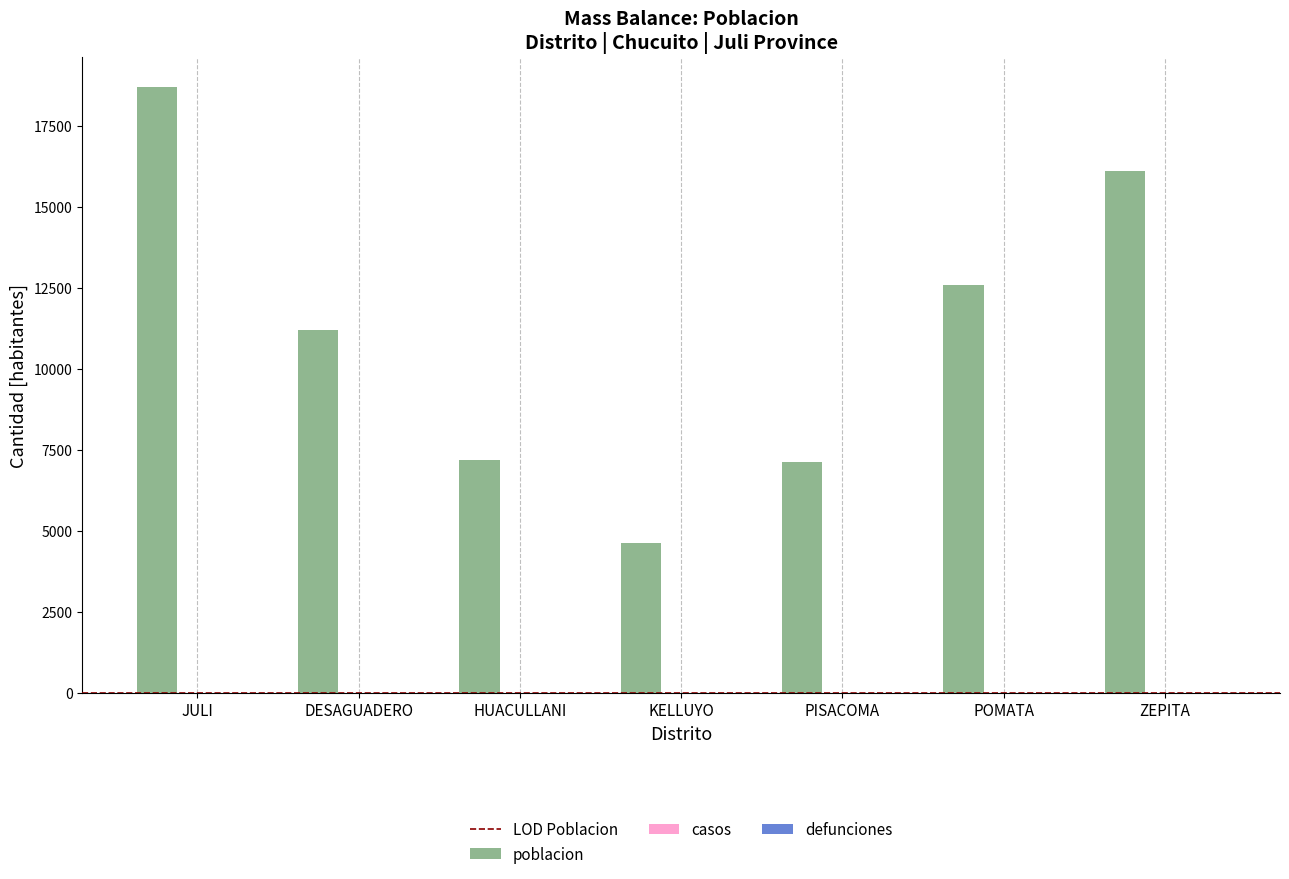

What is the label of the 1st bar from the right?

ZEPITA